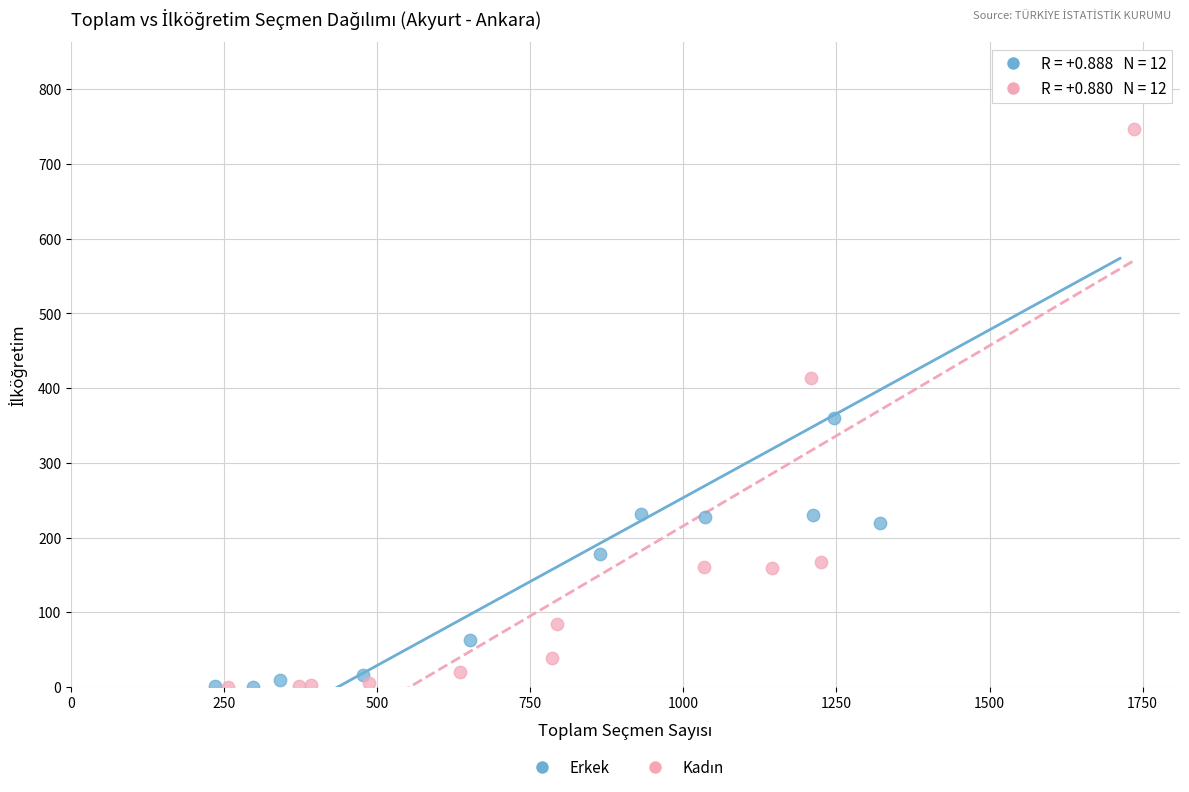

Which series contains the highest Y value?

Erkek